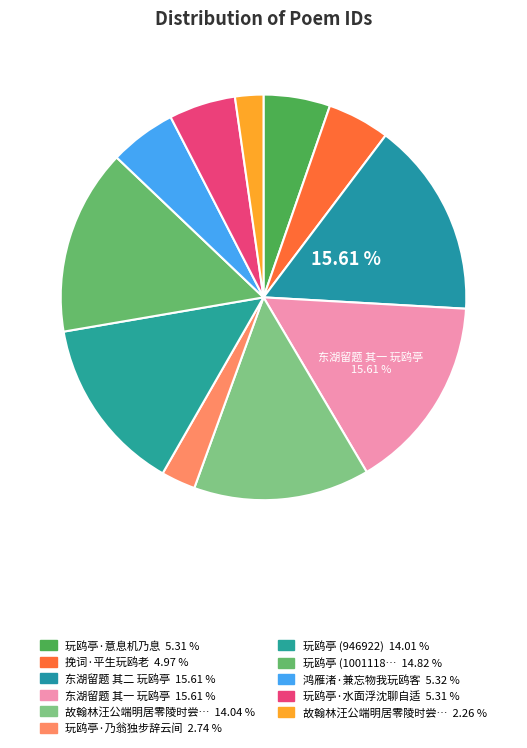

To the nearest percent, what is the average slice percentage?

9%